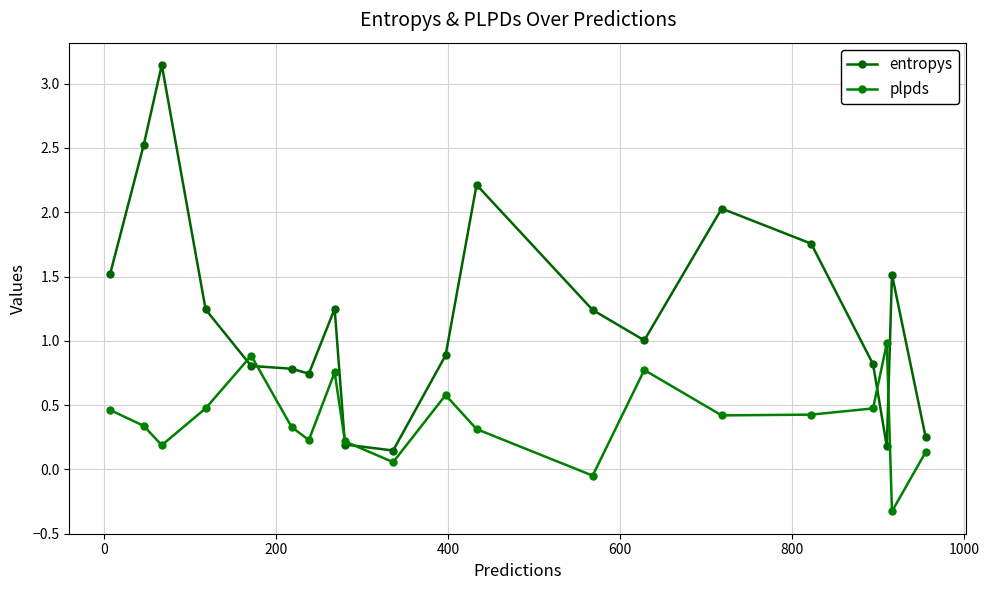

What is the difference between the second highest and second lowest values in the plpds series?

0.9